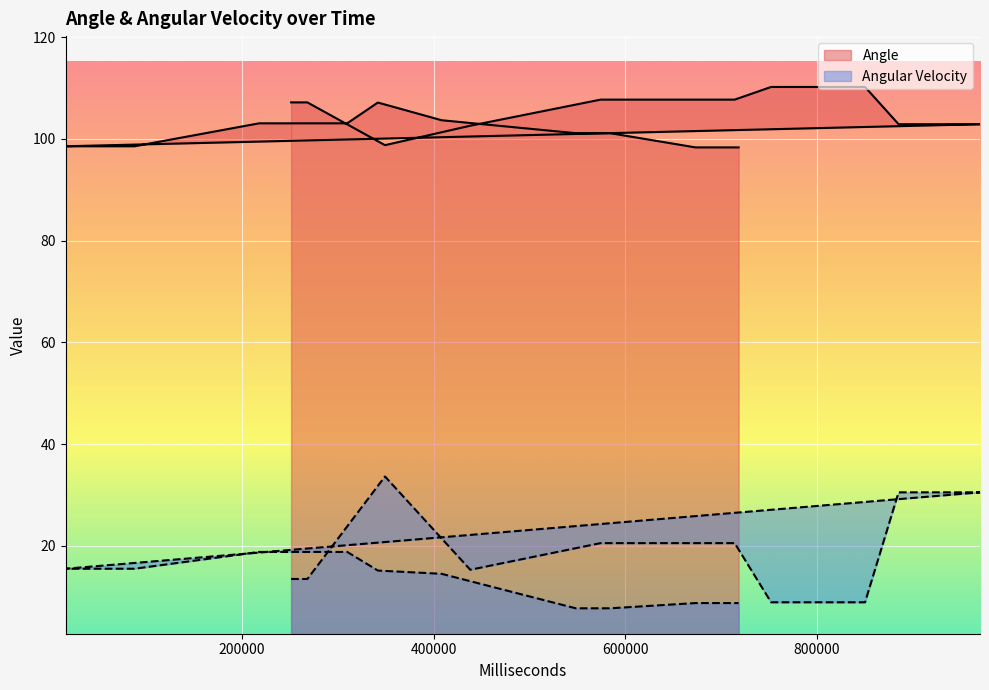

Between 15643 and 718172, which is larger?

15643